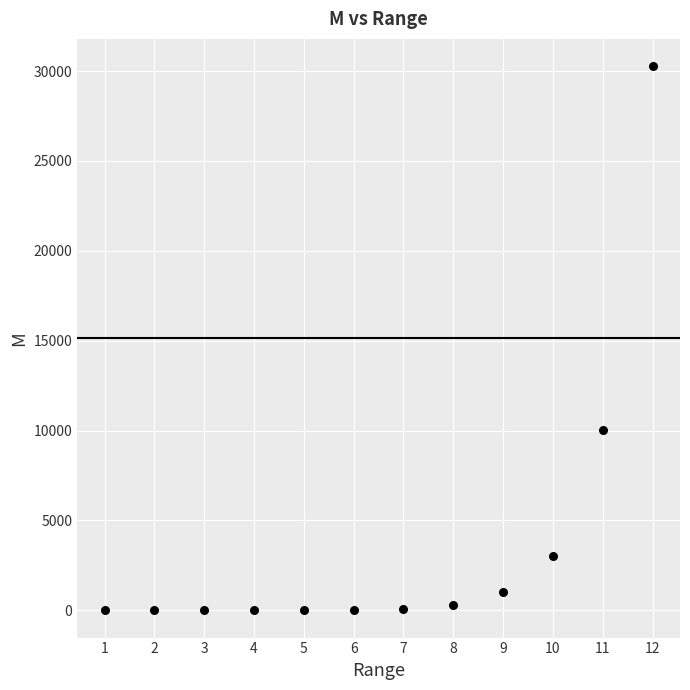

What is the range of X values (max minus min)?

11.0